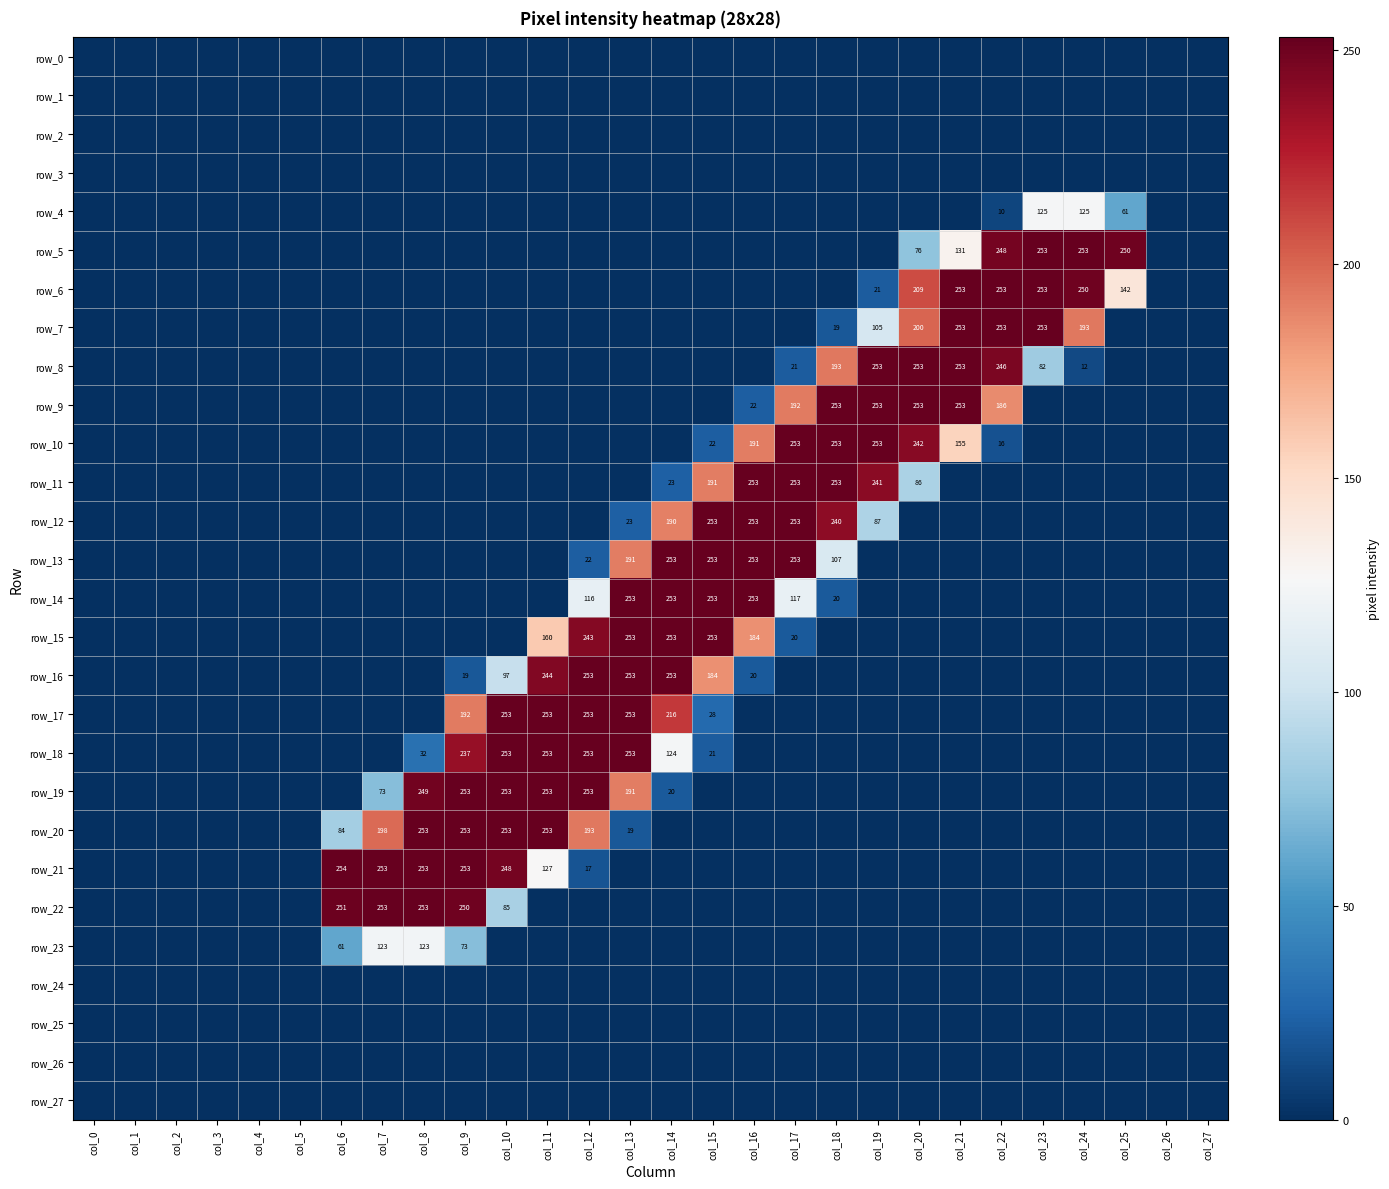

Reading left to right, extract all data points from this chart.

row_0: col_0=0	col_1=0	col_2=0	col_3=0	col_4=0	col_5=0	col_6=0	col_7=0	col_8=0	col_9=0	col_10=0	col_11=0	col_12=0	col_13=0	col_14=0	col_15=0	col_16=0	col_17=0	col_18=0	col_19=0	col_20=0	col_21=0	col_22=0	col_23=0	col_24=0	col_25=0	col_26=0	col_27=0
row_1: col_0=0	col_1=0	col_2=0	col_3=0	col_4=0	col_5=0	col_6=0	col_7=0	col_8=0	col_9=0	col_10=0	col_11=0	col_12=0	col_13=0	col_14=0	col_15=0	col_16=0	col_17=0	col_18=0	col_19=0	col_20=0	col_21=0	col_22=0	col_23=0	col_24=0	col_25=0	col_26=0	col_27=0
row_2: col_0=0	col_1=0	col_2=0	col_3=0	col_4=0	col_5=0	col_6=0	col_7=0	col_8=0	col_9=0	col_10=0	col_11=0	col_12=0	col_13=0	col_14=0	col_15=0	col_16=0	col_17=0	col_18=0	col_19=0	col_20=0	col_21=0	col_22=0	col_23=0	col_24=0	col_25=0	col_26=0	col_27=0
row_3: col_0=0	col_1=0	col_2=0	col_3=0	col_4=0	col_5=0	col_6=0	col_7=0	col_8=0	col_9=0	col_10=0	col_11=0	col_12=0	col_13=0	col_14=0	col_15=0	col_16=0	col_17=0	col_18=0	col_19=0	col_20=0	col_21=0	col_22=0	col_23=0	col_24=0	col_25=0	col_26=0	col_27=0
row_4: col_0=0	col_1=0	col_2=0	col_3=0	col_4=0	col_5=0	col_6=0	col_7=0	col_8=0	col_9=0	col_10=0	col_11=0	col_12=0	col_13=0	col_14=0	col_15=0	col_16=0	col_17=0	col_18=0	col_19=0	col_20=0	col_21=0	col_22=10	col_23=125	col_24=125	col_25=61	col_26=0	col_27=0
row_5: col_0=0	col_1=0	col_2=0	col_3=0	col_4=0	col_5=0	col_6=0	col_7=0	col_8=0	col_9=0	col_10=0	col_11=0	col_12=0	col_13=0	col_14=0	col_15=0	col_16=0	col_17=0	col_18=0	col_19=0	col_20=76	col_21=131	col_22=248	col_23=253	col_24=253	col_25=250	col_26=0	col_27=0
row_6: col_0=0	col_1=0	col_2=0	col_3=0	col_4=0	col_5=0	col_6=0	col_7=0	col_8=0	col_9=0	col_10=0	col_11=0	col_12=0	col_13=0	col_14=0	col_15=0	col_16=0	col_17=0	col_18=0	col_19=21	col_20=209	col_21=253	col_22=253	col_23=253	col_24=250	col_25=142	col_26=0	col_27=0
row_7: col_0=0	col_1=0	col_2=0	col_3=0	col_4=0	col_5=0	col_6=0	col_7=0	col_8=0	col_9=0	col_10=0	col_11=0	col_12=0	col_13=0	col_14=0	col_15=0	col_16=0	col_17=0	col_18=19	col_19=105	col_20=200	col_21=253	col_22=253	col_23=253	col_24=193	col_25=0	col_26=0	col_27=0
row_8: col_0=0	col_1=0	col_2=0	col_3=0	col_4=0	col_5=0	col_6=0	col_7=0	col_8=0	col_9=0	col_10=0	col_11=0	col_12=0	col_13=0	col_14=0	col_15=0	col_16=0	col_17=21	col_18=193	col_19=253	col_20=253	col_21=253	col_22=246	col_23=82	col_24=12	col_25=0	col_26=0	col_27=0
row_9: col_0=0	col_1=0	col_2=0	col_3=0	col_4=0	col_5=0	col_6=0	col_7=0	col_8=0	col_9=0	col_10=0	col_11=0	col_12=0	col_13=0	col_14=0	col_15=0	col_16=22	col_17=192	col_18=253	col_19=253	col_20=253	col_21=253	col_22=186	col_23=0	col_24=0	col_25=0	col_26=0	col_27=0
row_10: col_0=0	col_1=0	col_2=0	col_3=0	col_4=0	col_5=0	col_6=0	col_7=0	col_8=0	col_9=0	col_10=0	col_11=0	col_12=0	col_13=0	col_14=0	col_15=22	col_16=191	col_17=253	col_18=253	col_19=253	col_20=242	col_21=155	col_22=16	col_23=0	col_24=0	col_25=0	col_26=0	col_27=0
row_11: col_0=0	col_1=0	col_2=0	col_3=0	col_4=0	col_5=0	col_6=0	col_7=0	col_8=0	col_9=0	col_10=0	col_11=0	col_12=0	col_13=0	col_14=23	col_15=191	col_16=253	col_17=253	col_18=253	col_19=241	col_20=86	col_21=0	col_22=0	col_23=0	col_24=0	col_25=0	col_26=0	col_27=0
row_12: col_0=0	col_1=0	col_2=0	col_3=0	col_4=0	col_5=0	col_6=0	col_7=0	col_8=0	col_9=0	col_10=0	col_11=0	col_12=0	col_13=23	col_14=190	col_15=253	col_16=253	col_17=253	col_18=240	col_19=87	col_20=0	col_21=0	col_22=0	col_23=0	col_24=0	col_25=0	col_26=0	col_27=0
row_13: col_0=0	col_1=0	col_2=0	col_3=0	col_4=0	col_5=0	col_6=0	col_7=0	col_8=0	col_9=0	col_10=0	col_11=0	col_12=22	col_13=191	col_14=253	col_15=253	col_16=253	col_17=253	col_18=107	col_19=0	col_20=0	col_21=0	col_22=0	col_23=0	col_24=0	col_25=0	col_26=0	col_27=0
row_14: col_0=0	col_1=0	col_2=0	col_3=0	col_4=0	col_5=0	col_6=0	col_7=0	col_8=0	col_9=0	col_10=0	col_11=0	col_12=116	col_13=253	col_14=253	col_15=253	col_16=253	col_17=117	col_18=20	col_19=0	col_20=0	col_21=0	col_22=0	col_23=0	col_24=0	col_25=0	col_26=0	col_27=0
row_15: col_0=0	col_1=0	col_2=0	col_3=0	col_4=0	col_5=0	col_6=0	col_7=0	col_8=0	col_9=0	col_10=0	col_11=160	col_12=243	col_13=253	col_14=253	col_15=253	col_16=184	col_17=20	col_18=0	col_19=0	col_20=0	col_21=0	col_22=0	col_23=0	col_24=0	col_25=0	col_26=0	col_27=0
row_16: col_0=0	col_1=0	col_2=0	col_3=0	col_4=0	col_5=0	col_6=0	col_7=0	col_8=0	col_9=19	col_10=97	col_11=244	col_12=253	col_13=253	col_14=253	col_15=184	col_16=20	col_17=0	col_18=0	col_19=0	col_20=0	col_21=0	col_22=0	col_23=0	col_24=0	col_25=0	col_26=0	col_27=0
row_17: col_0=0	col_1=0	col_2=0	col_3=0	col_4=0	col_5=0	col_6=0	col_7=0	col_8=0	col_9=192	col_10=253	col_11=253	col_12=253	col_13=253	col_14=216	col_15=28	col_16=0	col_17=0	col_18=0	col_19=0	col_20=0	col_21=0	col_22=0	col_23=0	col_24=0	col_25=0	col_26=0	col_27=0
row_18: col_0=0	col_1=0	col_2=0	col_3=0	col_4=0	col_5=0	col_6=0	col_7=0	col_8=32	col_9=237	col_10=253	col_11=253	col_12=253	col_13=253	col_14=124	col_15=21	col_16=0	col_17=0	col_18=0	col_19=0	col_20=0	col_21=0	col_22=0	col_23=0	col_24=0	col_25=0	col_26=0	col_27=0
row_19: col_0=0	col_1=0	col_2=0	col_3=0	col_4=0	col_5=0	col_6=0	col_7=73	col_8=249	col_9=253	col_10=253	col_11=253	col_12=253	col_13=191	col_14=20	col_15=0	col_16=0	col_17=0	col_18=0	col_19=0	col_20=0	col_21=0	col_22=0	col_23=0	col_24=0	col_25=0	col_26=0	col_27=0
row_20: col_0=0	col_1=0	col_2=0	col_3=0	col_4=0	col_5=0	col_6=84	col_7=198	col_8=253	col_9=253	col_10=253	col_11=253	col_12=193	col_13=19	col_14=0	col_15=0	col_16=0	col_17=0	col_18=0	col_19=0	col_20=0	col_21=0	col_22=0	col_23=0	col_24=0	col_25=0	col_26=0	col_27=0
row_21: col_0=0	col_1=0	col_2=0	col_3=0	col_4=0	col_5=0	col_6=254	col_7=253	col_8=253	col_9=253	col_10=248	col_11=127	col_12=17	col_13=0	col_14=0	col_15=0	col_16=0	col_17=0	col_18=0	col_19=0	col_20=0	col_21=0	col_22=0	col_23=0	col_24=0	col_25=0	col_26=0	col_27=0
row_22: col_0=0	col_1=0	col_2=0	col_3=0	col_4=0	col_5=0	col_6=251	col_7=253	col_8=253	col_9=250	col_10=85	col_11=0	col_12=0	col_13=0	col_14=0	col_15=0	col_16=0	col_17=0	col_18=0	col_19=0	col_20=0	col_21=0	col_22=0	col_23=0	col_24=0	col_25=0	col_26=0	col_27=0
row_23: col_0=0	col_1=0	col_2=0	col_3=0	col_4=0	col_5=0	col_6=61	col_7=123	col_8=123	col_9=73	col_10=0	col_11=0	col_12=0	col_13=0	col_14=0	col_15=0	col_16=0	col_17=0	col_18=0	col_19=0	col_20=0	col_21=0	col_22=0	col_23=0	col_24=0	col_25=0	col_26=0	col_27=0
row_24: col_0=0	col_1=0	col_2=0	col_3=0	col_4=0	col_5=0	col_6=0	col_7=0	col_8=0	col_9=0	col_10=0	col_11=0	col_12=0	col_13=0	col_14=0	col_15=0	col_16=0	col_17=0	col_18=0	col_19=0	col_20=0	col_21=0	col_22=0	col_23=0	col_24=0	col_25=0	col_26=0	col_27=0
row_25: col_0=0	col_1=0	col_2=0	col_3=0	col_4=0	col_5=0	col_6=0	col_7=0	col_8=0	col_9=0	col_10=0	col_11=0	col_12=0	col_13=0	col_14=0	col_15=0	col_16=0	col_17=0	col_18=0	col_19=0	col_20=0	col_21=0	col_22=0	col_23=0	col_24=0	col_25=0	col_26=0	col_27=0
row_26: col_0=0	col_1=0	col_2=0	col_3=0	col_4=0	col_5=0	col_6=0	col_7=0	col_8=0	col_9=0	col_10=0	col_11=0	col_12=0	col_13=0	col_14=0	col_15=0	col_16=0	col_17=0	col_18=0	col_19=0	col_20=0	col_21=0	col_22=0	col_23=0	col_24=0	col_25=0	col_26=0	col_27=0
row_27: col_0=0	col_1=0	col_2=0	col_3=0	col_4=0	col_5=0	col_6=0	col_7=0	col_8=0	col_9=0	col_10=0	col_11=0	col_12=0	col_13=0	col_14=0	col_15=0	col_16=0	col_17=0	col_18=0	col_19=0	col_20=0	col_21=0	col_22=0	col_23=0	col_24=0	col_25=0	col_26=0	col_27=0